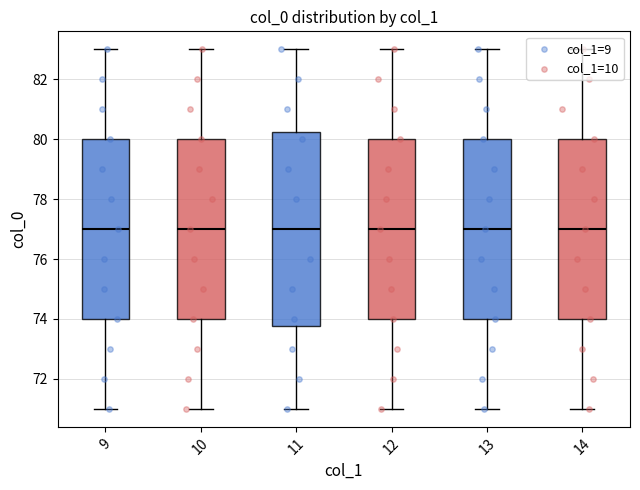

Which series reaches the minimum Y coordinate?

col_1=9